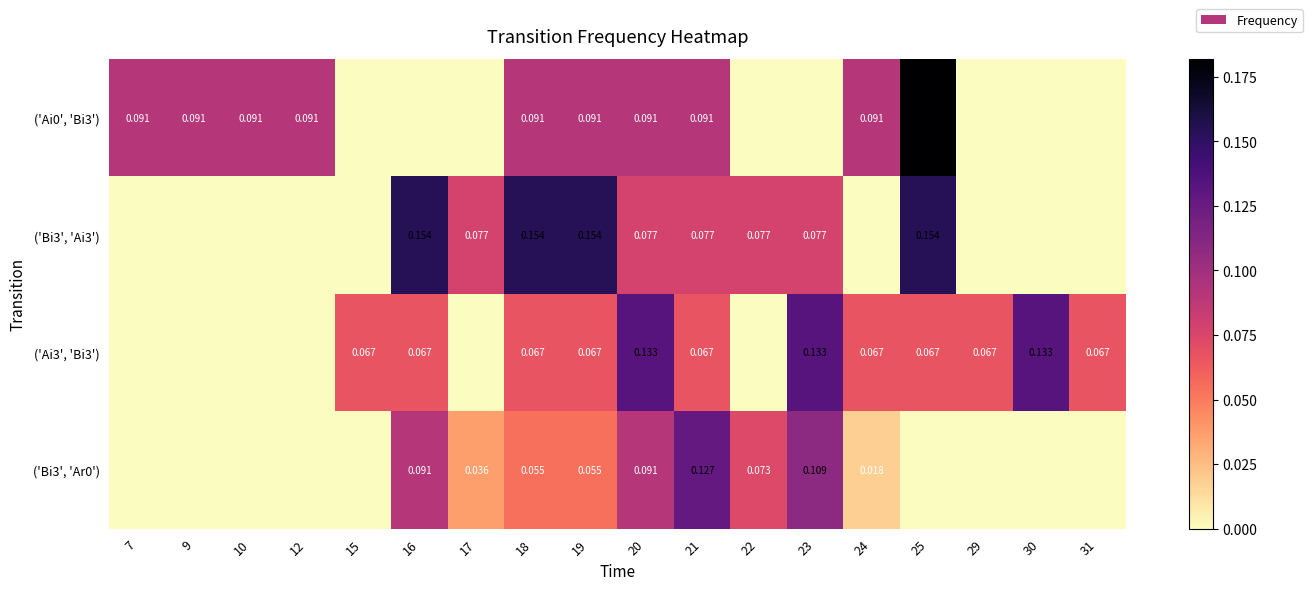

Rank the series at 24 from lowest to highest value.

('Bi3', 'Ai3'), ('Bi3', 'Ar0'), ('Ai3', 'Bi3'), ('Ai0', 'Bi3')